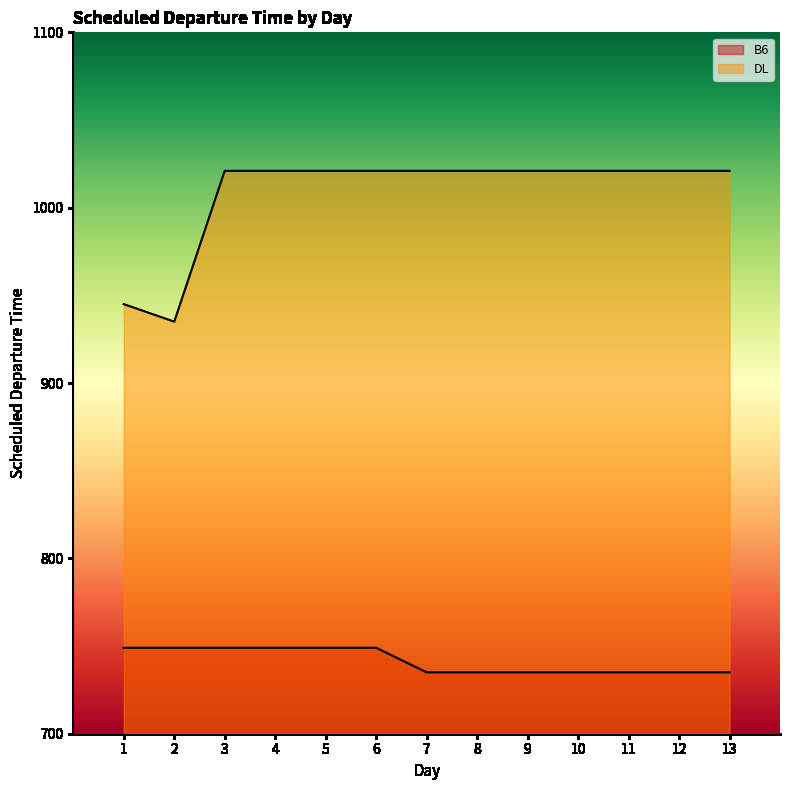

Which has a higher value, 5 or 6?

5